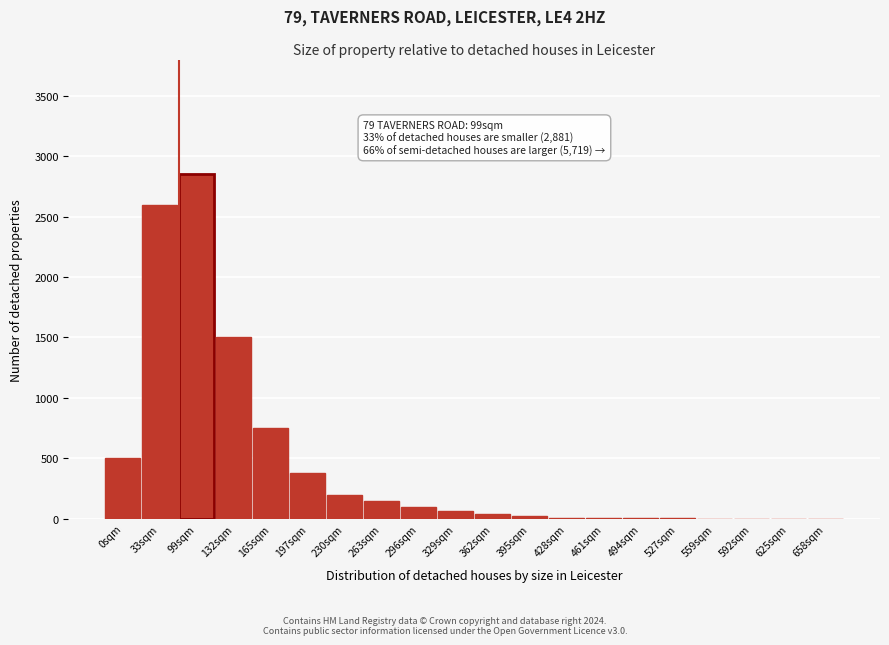

The chart shows a value of 40 at 362sqm. True or false?

True